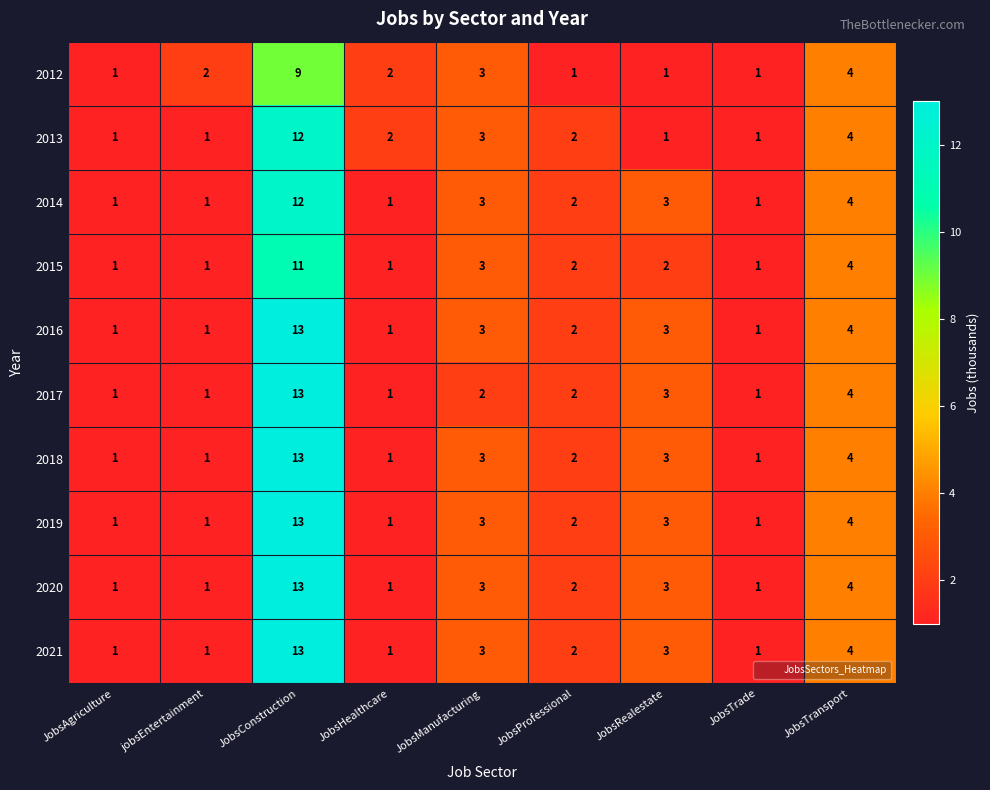

What is the approximate value of 2013 at JobsConstruction, to the nearest 10?

10